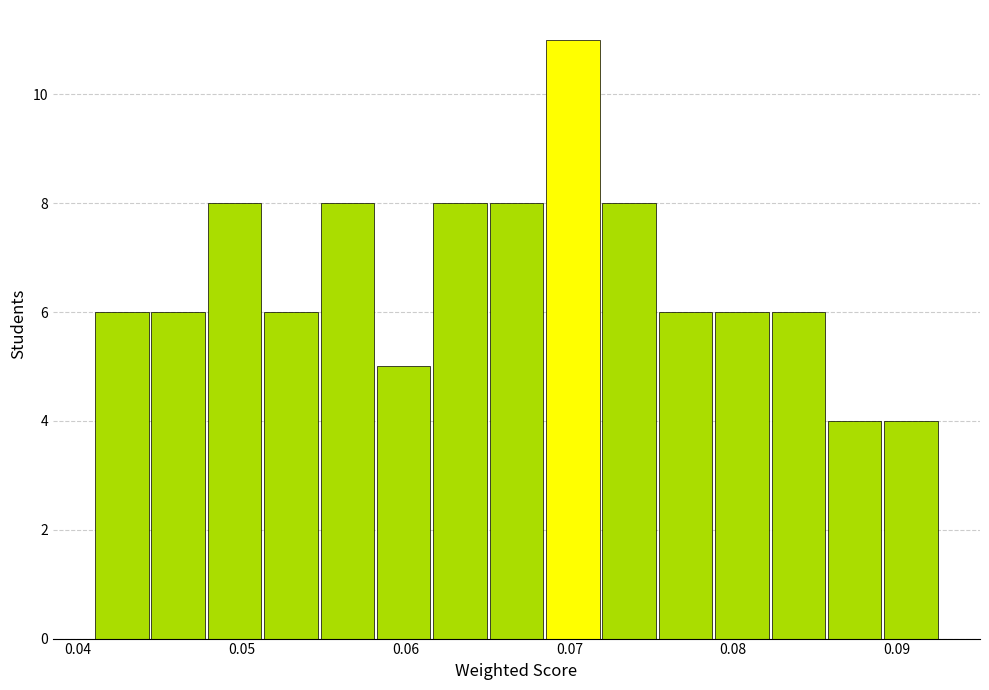

Read against the x-axis, roughly where is the centre of the tallest bar?

0.070